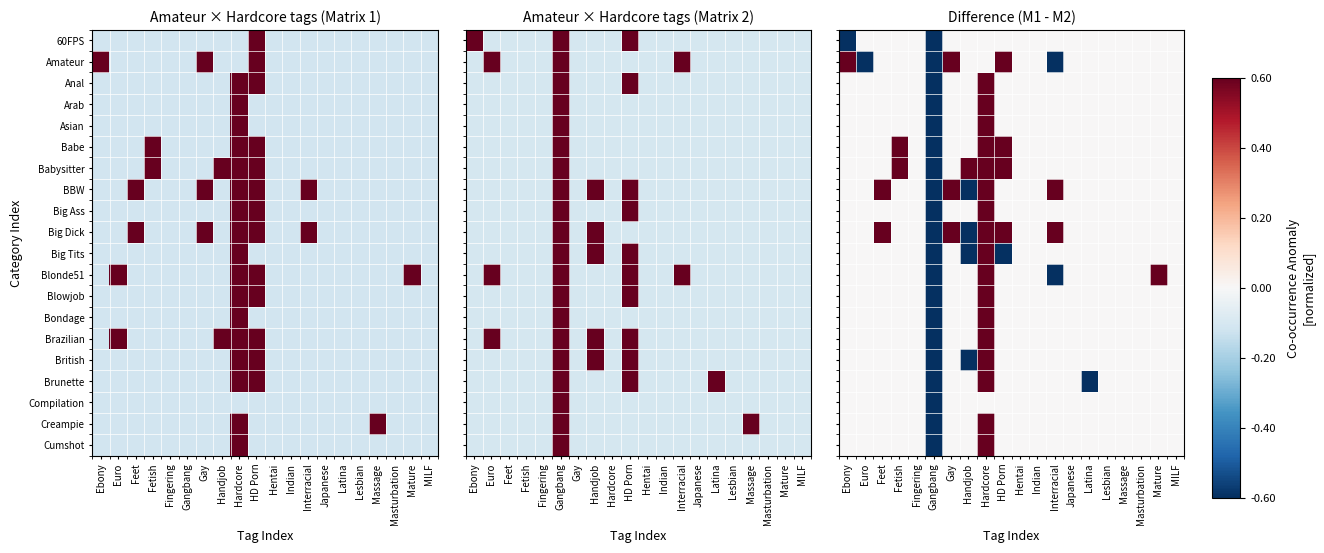

How many series are shown in this chart?

20